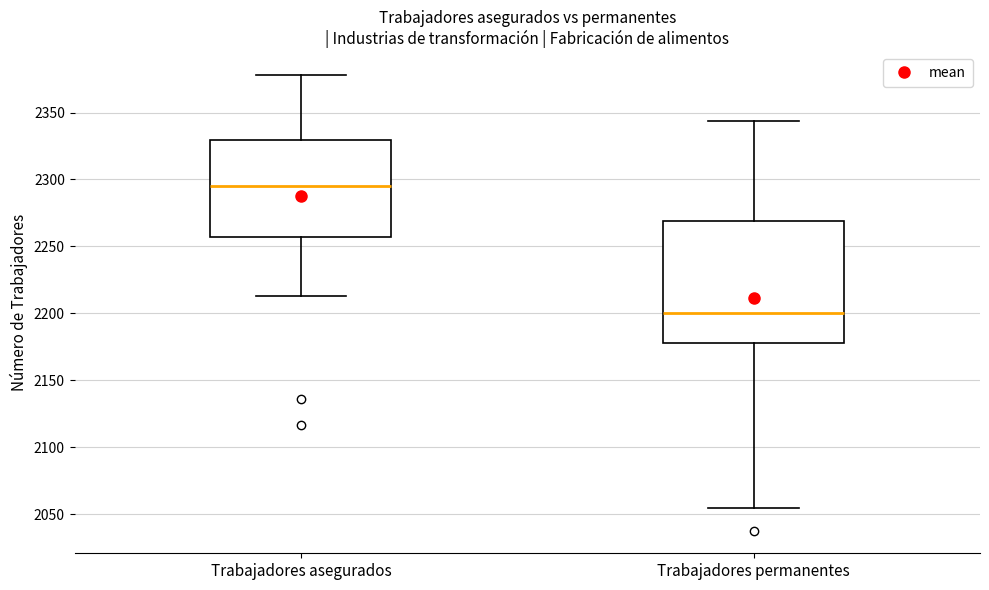

Reading left to right, read every box against the y-axis: the position of its median line, the range the box covers, and the ends of its whiskers. The values are not printed on the chart, so give them approximately, as read against the axis.

Trabajadores asegurados: median 2295, box 2255 to 2330, whiskers 2215 to 2380
Trabajadores permanentes: median 2200, box 2180 to 2270, whiskers 2055 to 2345